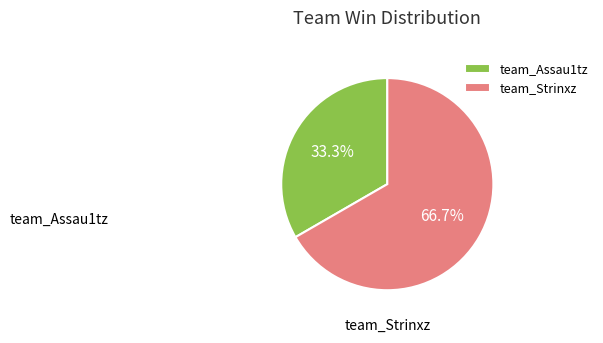

Which has a higher value, team_Strinxz or team_Assau1tz?

team_Strinxz